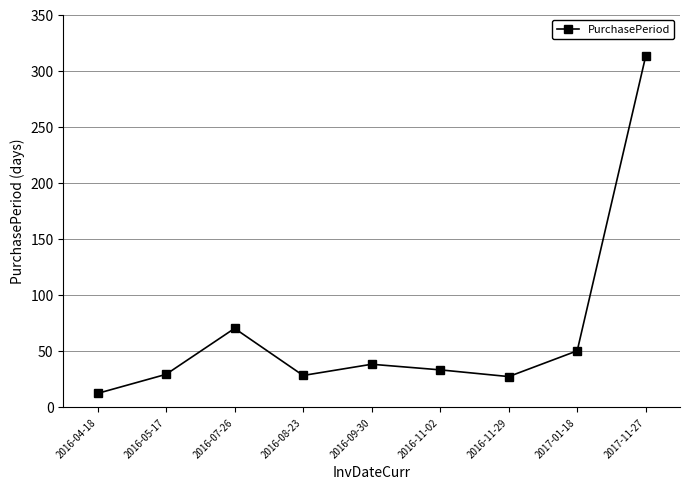

What is the difference between the values at 2017-01-18 and 2017-11-27?

263